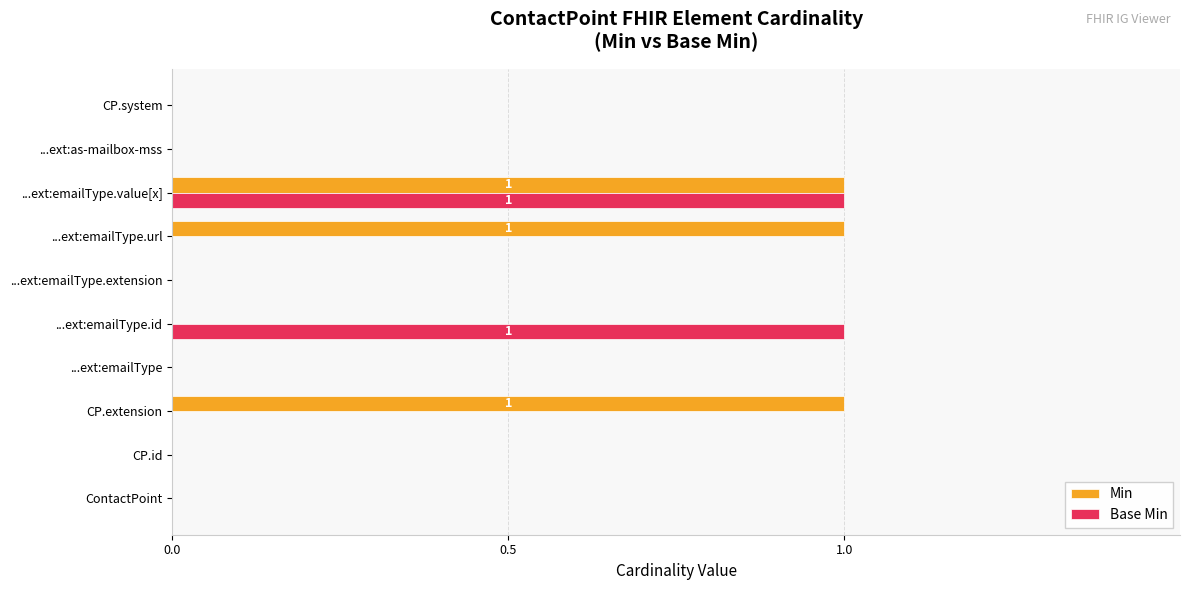

Is it true that Min equals 0 at ...ext:emailType.url?

False